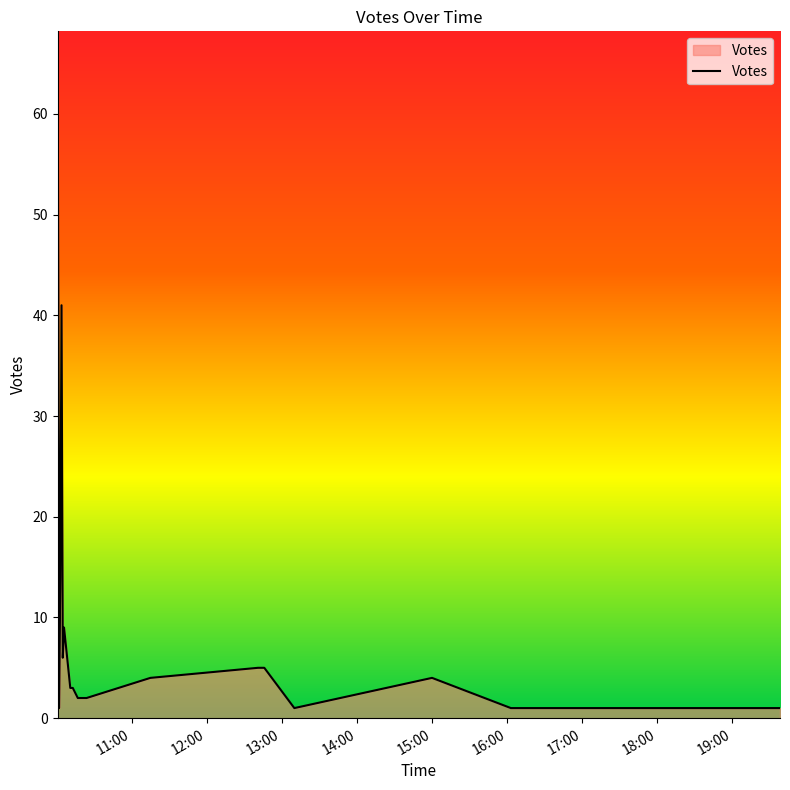

Reading left to right, transcribe all the data shown in this chart.

62	17	1	14	41	6	9	3	3	3	2	2	4	5	5	1	4	1	1	1